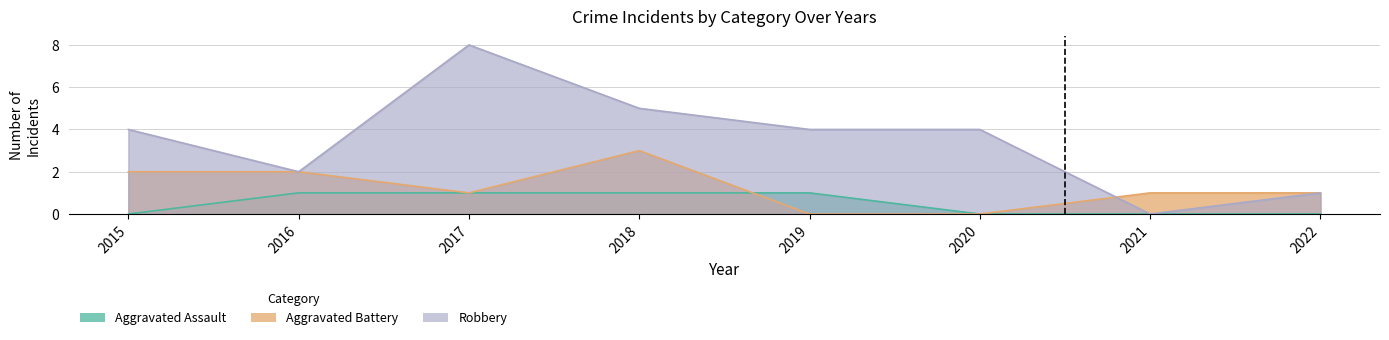

Is the value of Aggravated Assault at 2019 greater than the value of Robbery at 2020?

No